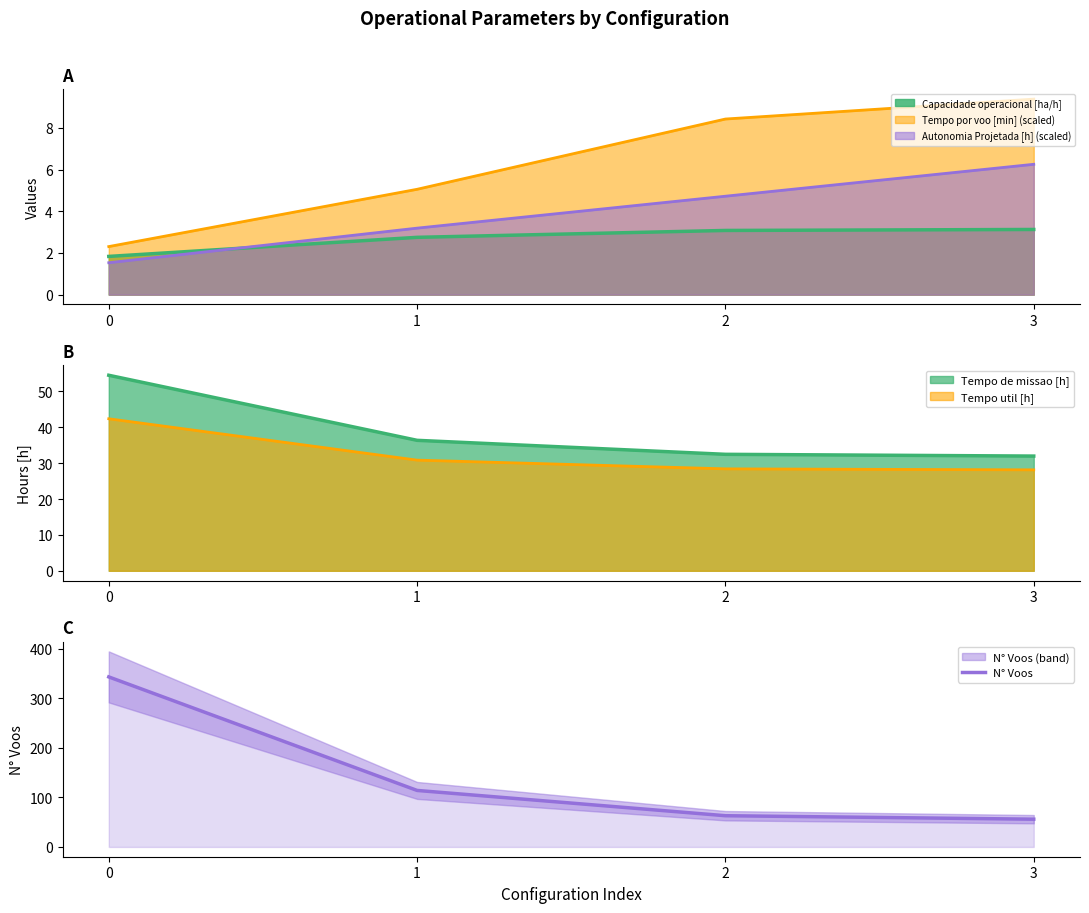

The value at 3 is 34. True or false?

False